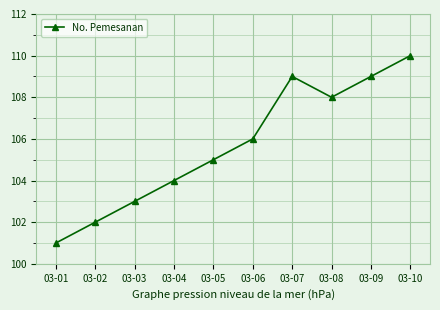

Reading left to right, what are all the values shown in this chart?

101	102	103	104	105	106	109	108	109	110